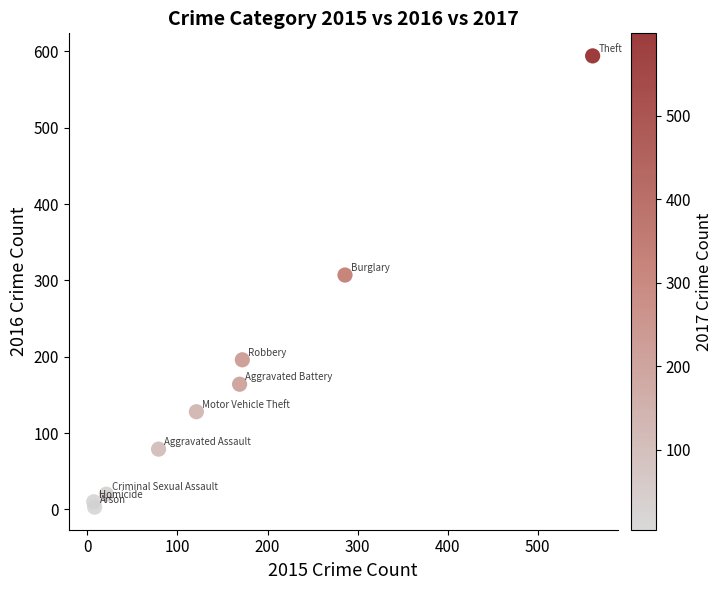

What is the range of Y values (max minus min)?

591